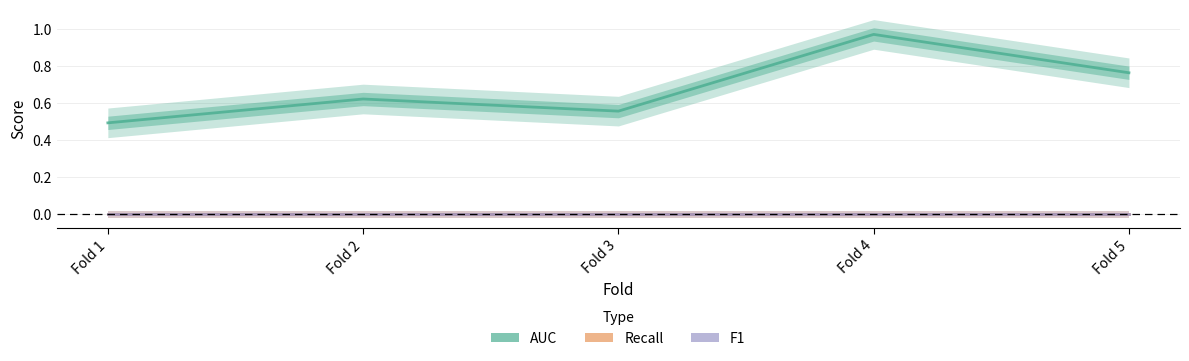

What is the sum of all AUC values?

3.4